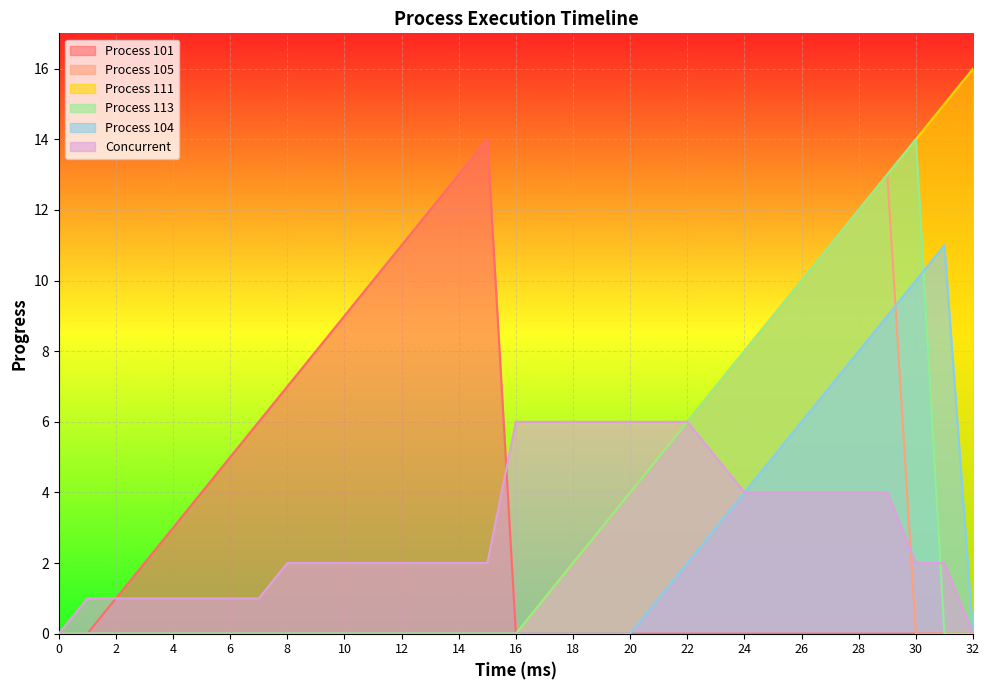

Between 12 and 3, which is larger?

12